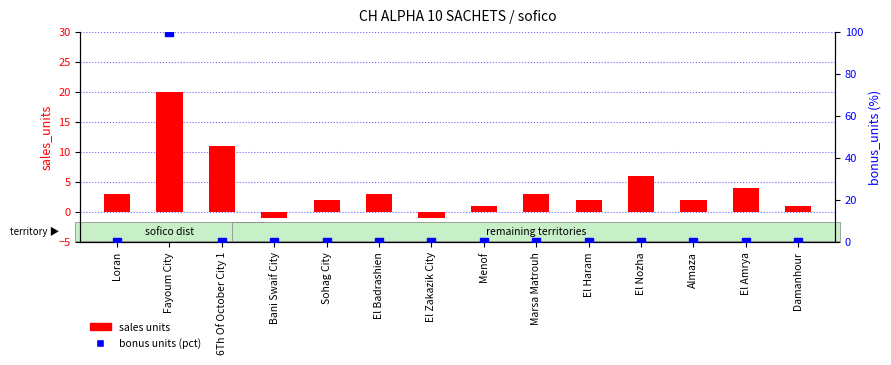

At how many categories does at least one series exceed 59?

1